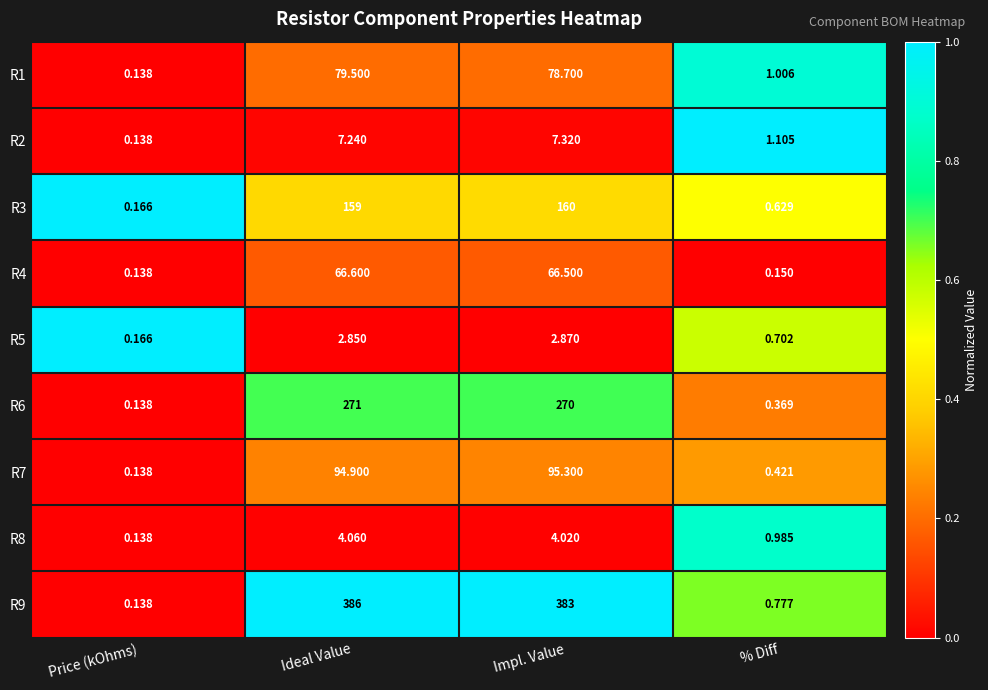

At which category is the sum across all series the highest?

Ideal Value